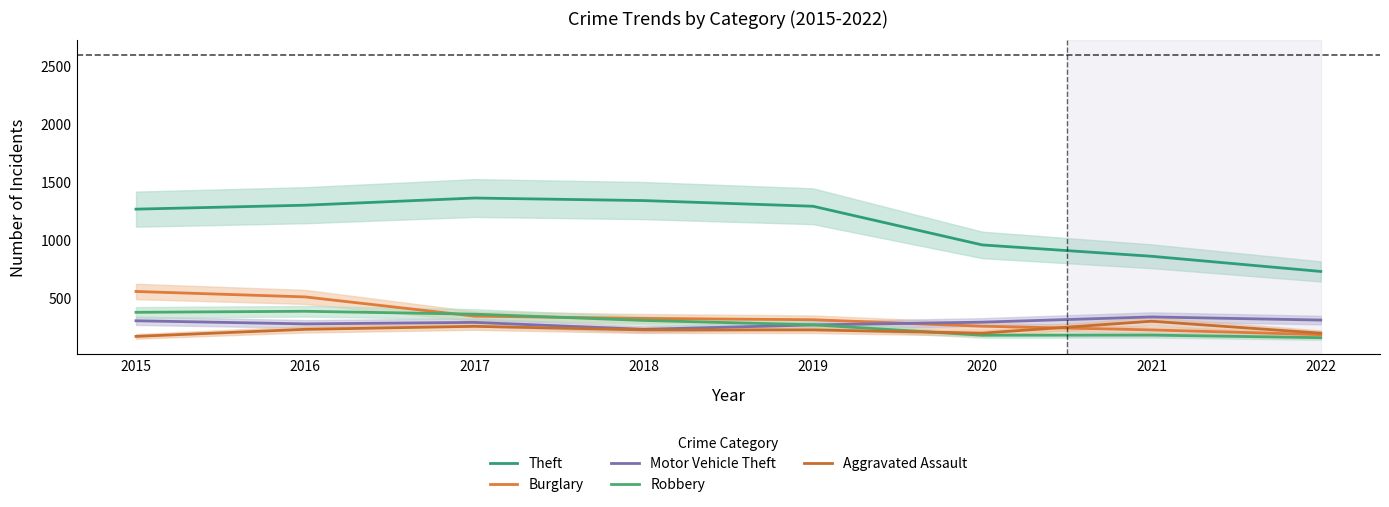

At which label does Motor Vehicle Theft first exceed 287?

2015